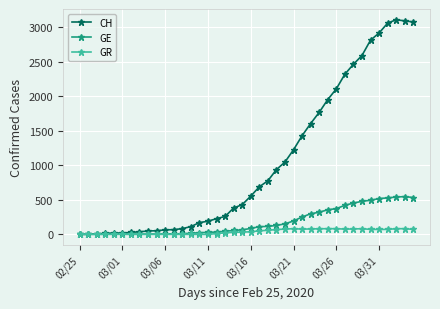

How many data points in GE are less than 85?

20